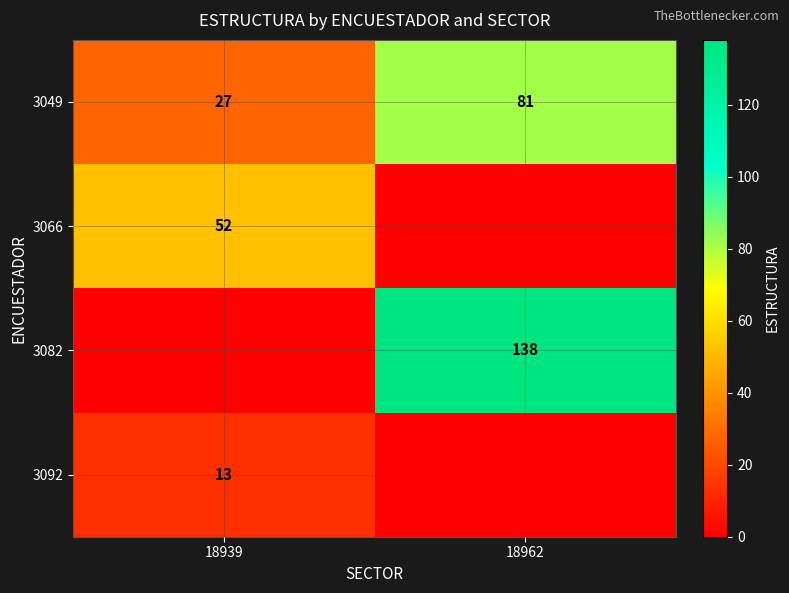

Is it true that 3092 equals 6 at 18939?

False